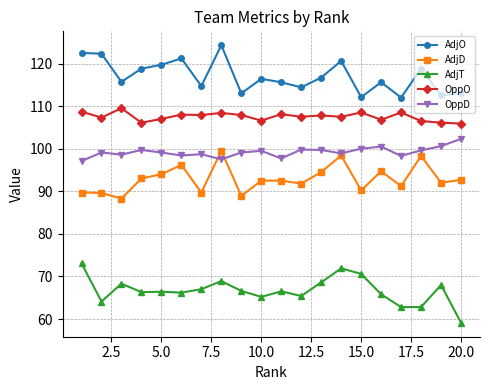

True or false: AdjO and AdjT cross at least once.

False